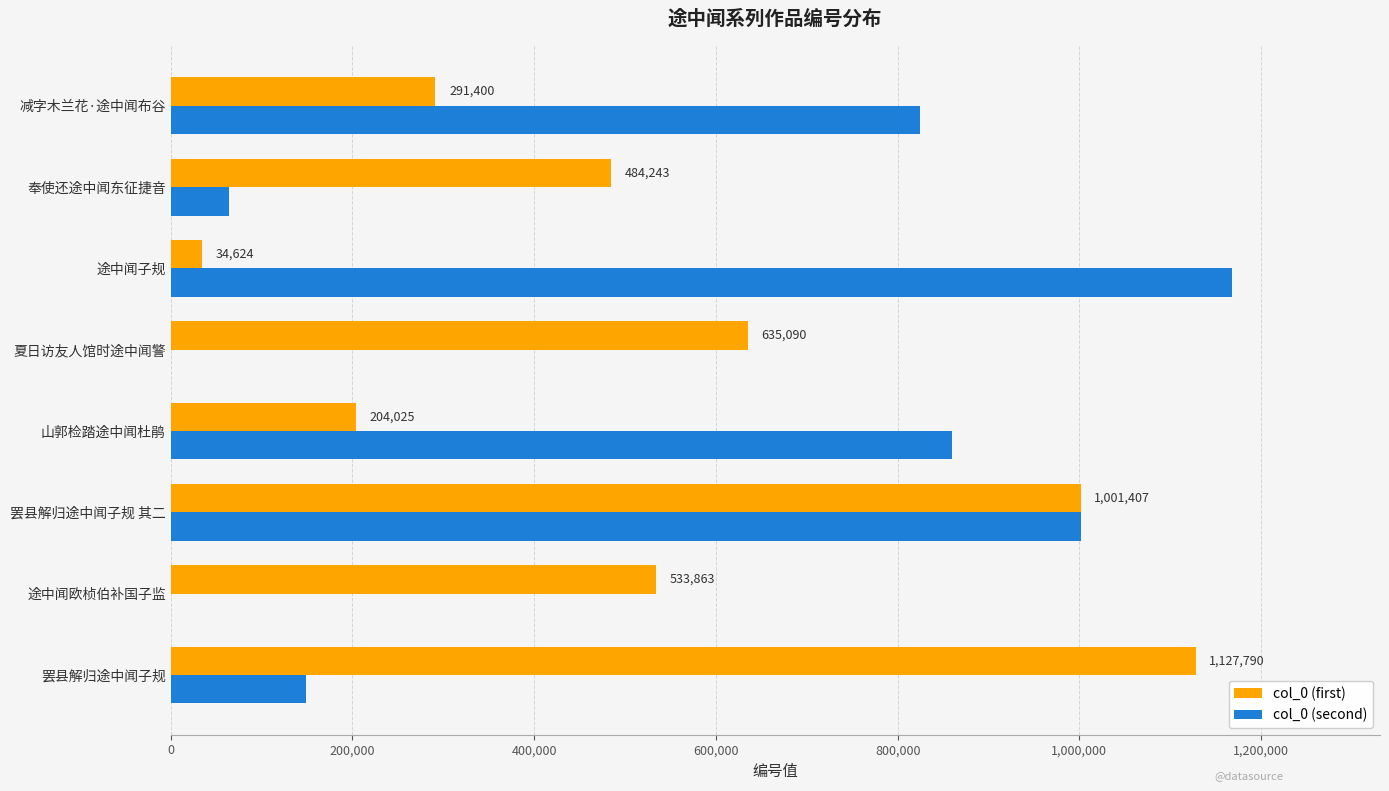

At which category is the sum across all series the highest?

罢县解归途中闻子规 其二